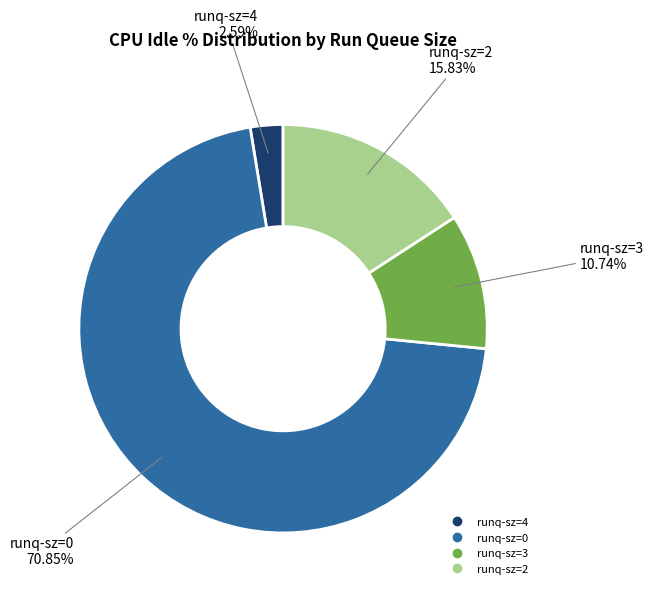

To the nearest percent, what is the difference between the largest and smallest slice percentages?

68%